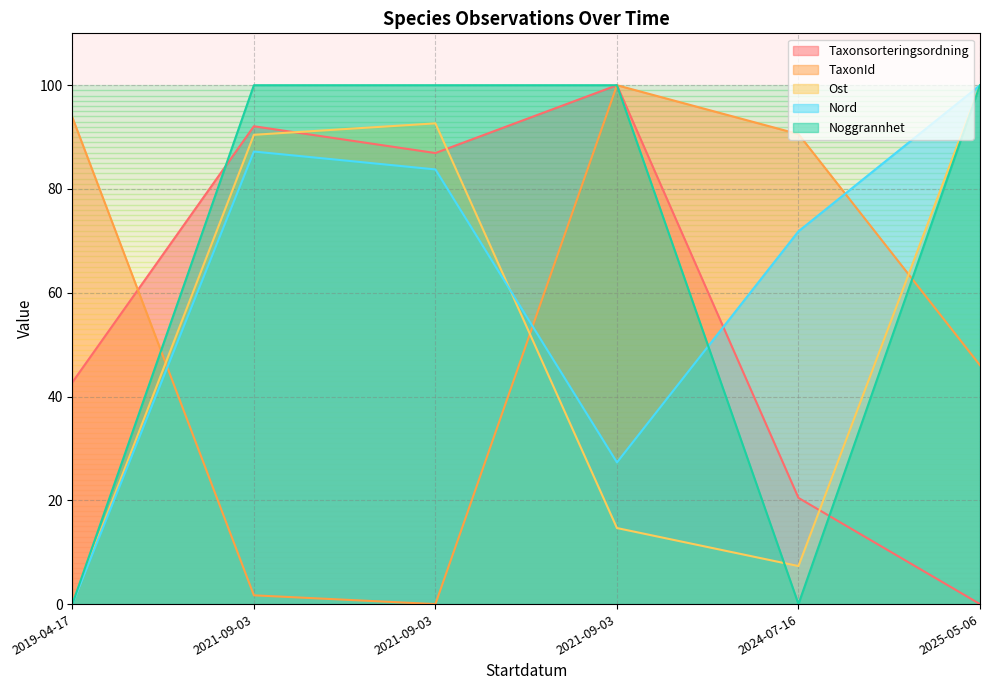

Does the chart display data point markers on the line(s)?

No